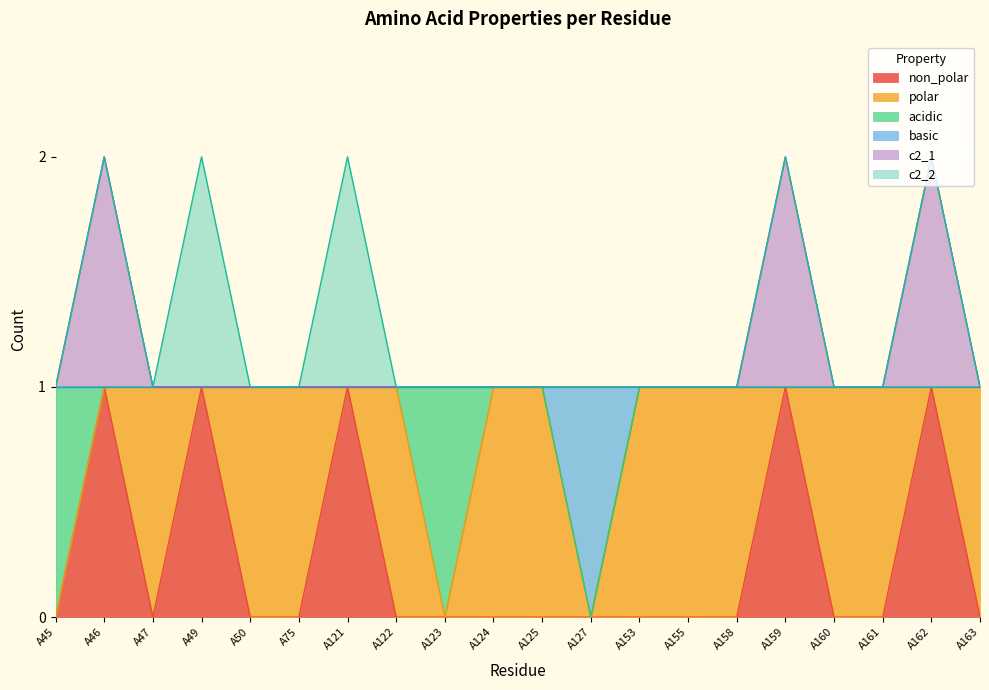

True or false: c2_1 and non_polar cross at least once.

False